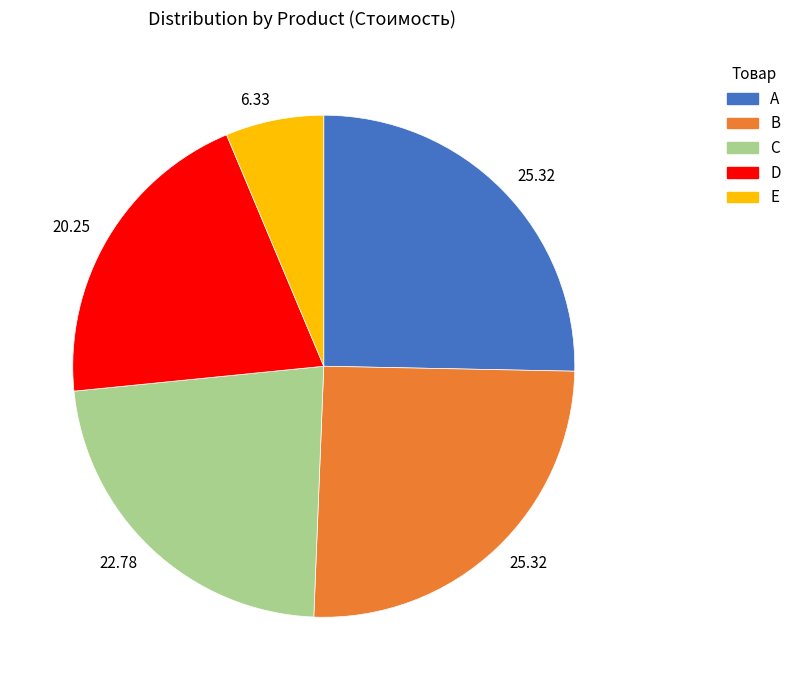

How many segments does this pie chart have?

5